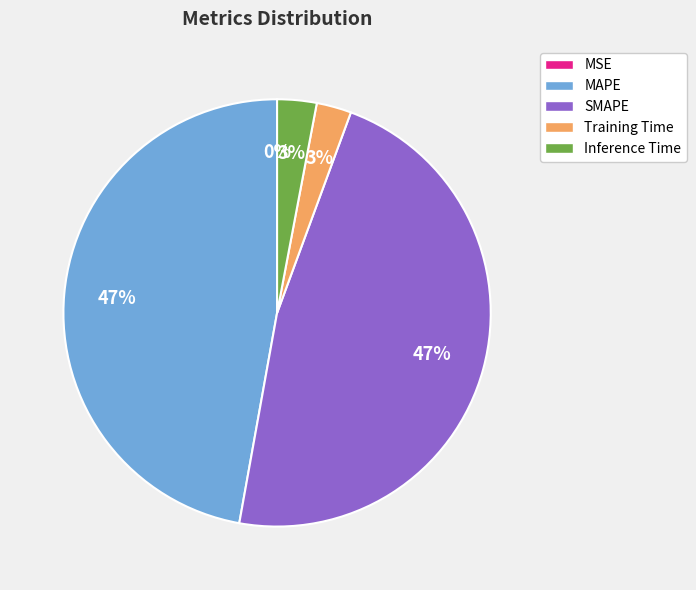

Between MAPE and Inference Time, which is larger?

MAPE